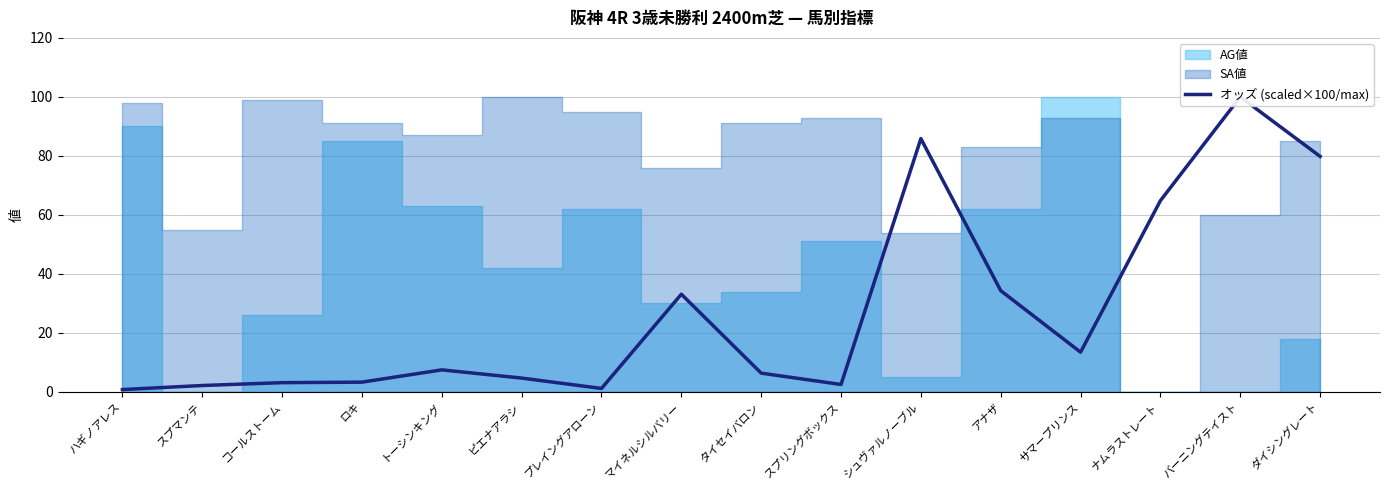

What is the difference between the maximum and minimum values?

99.2